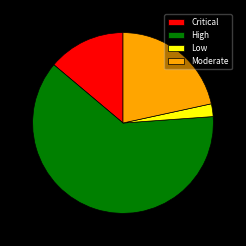

Is it true that High is 62% of the pie?

True